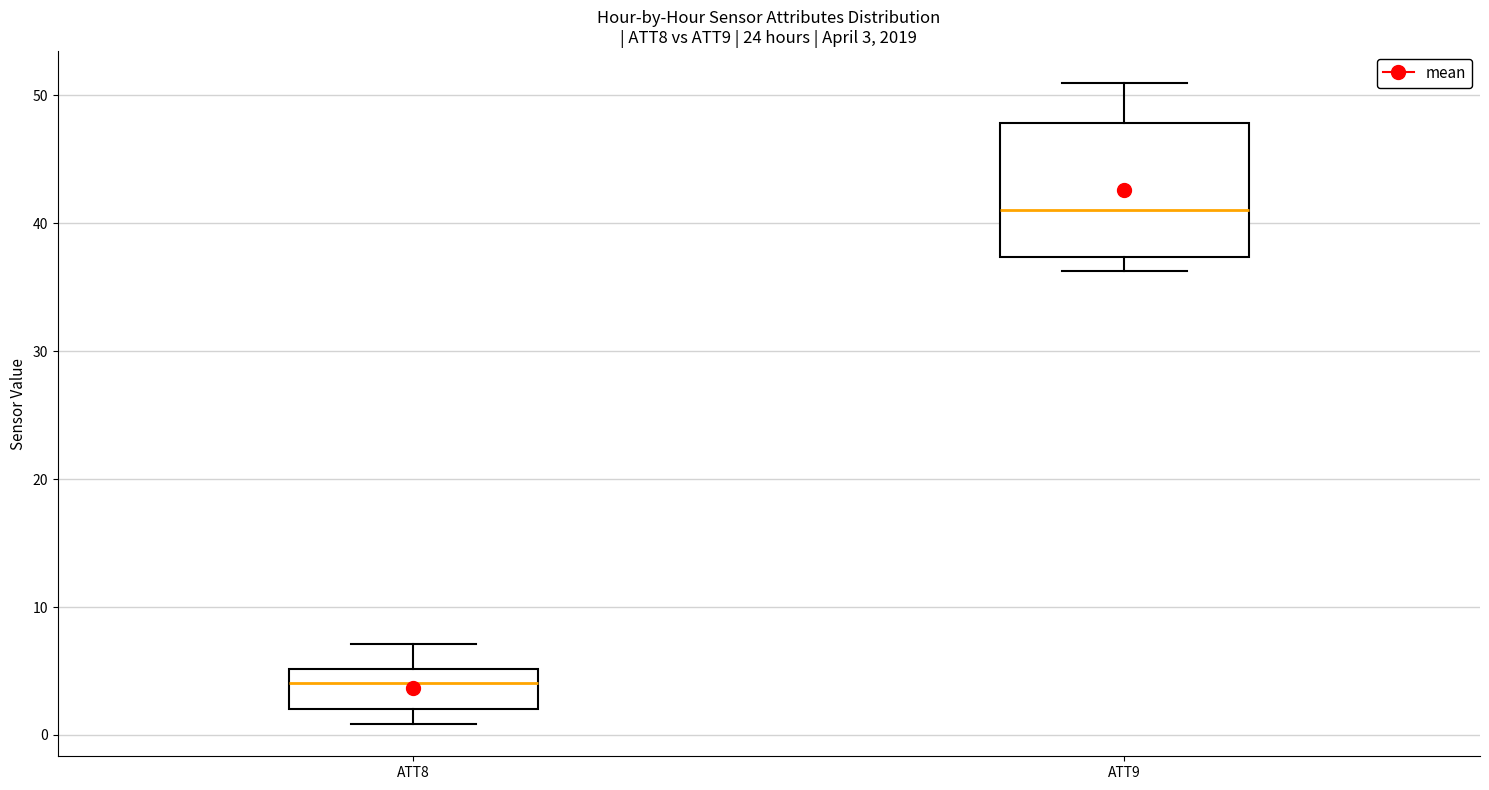

Which box is the tallest, from its lower edge to its upper edge?

ATT9